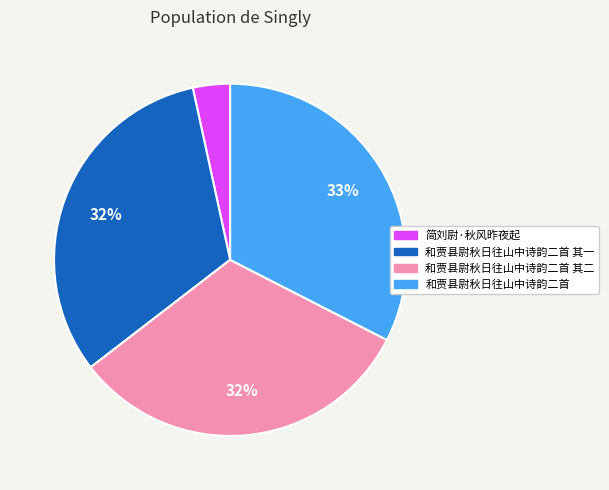

Does any single category account for the majority?

No